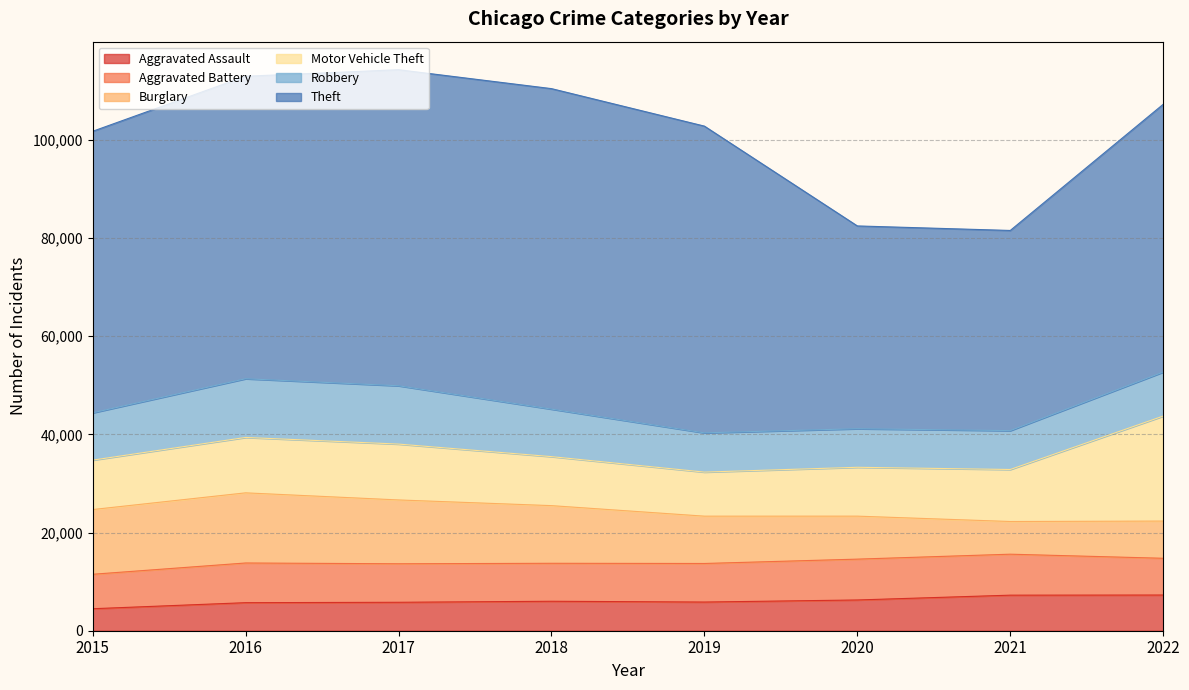

Which series has the largest total across all categories?

Theft